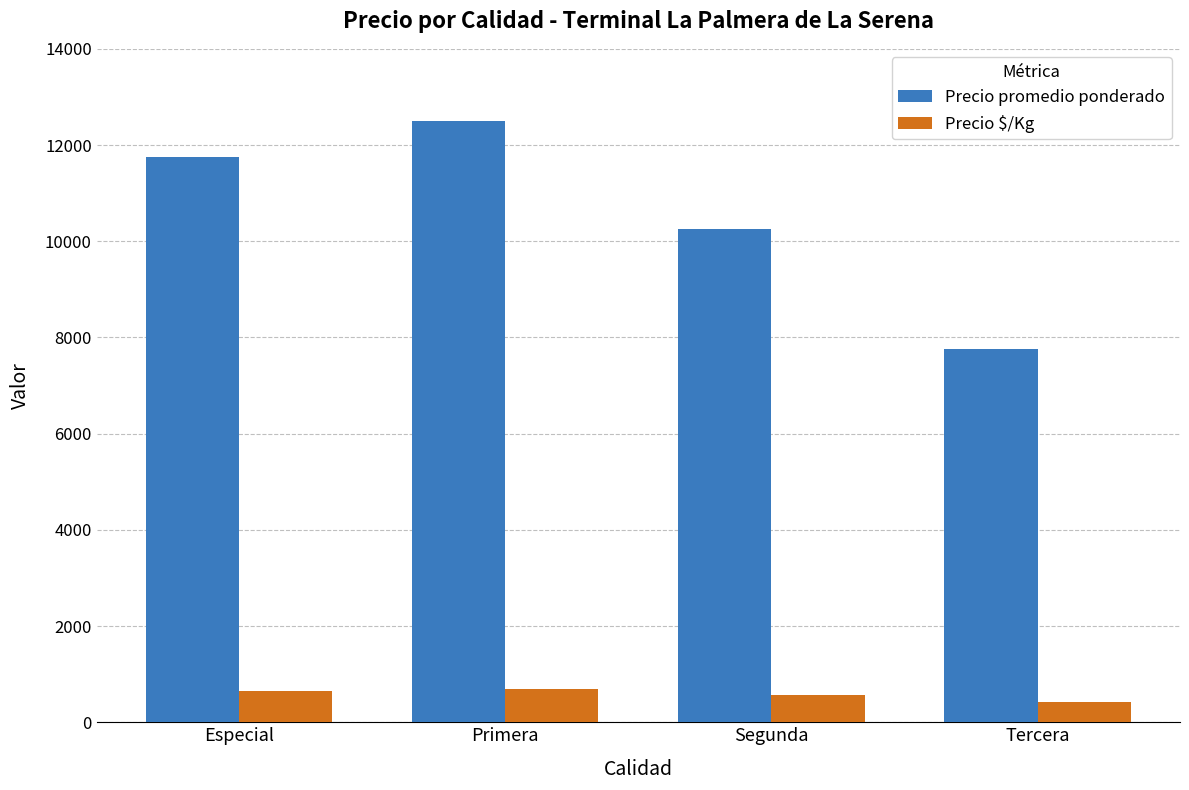

What position from the right is Especial?

4